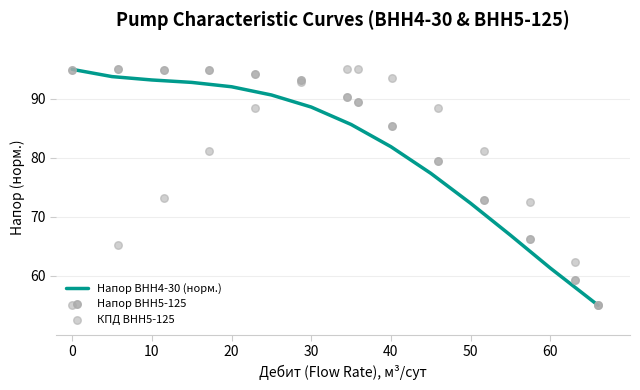

The value of Напор ВНН4-30 (норм.) at 20 is 92.0. True or false?

True